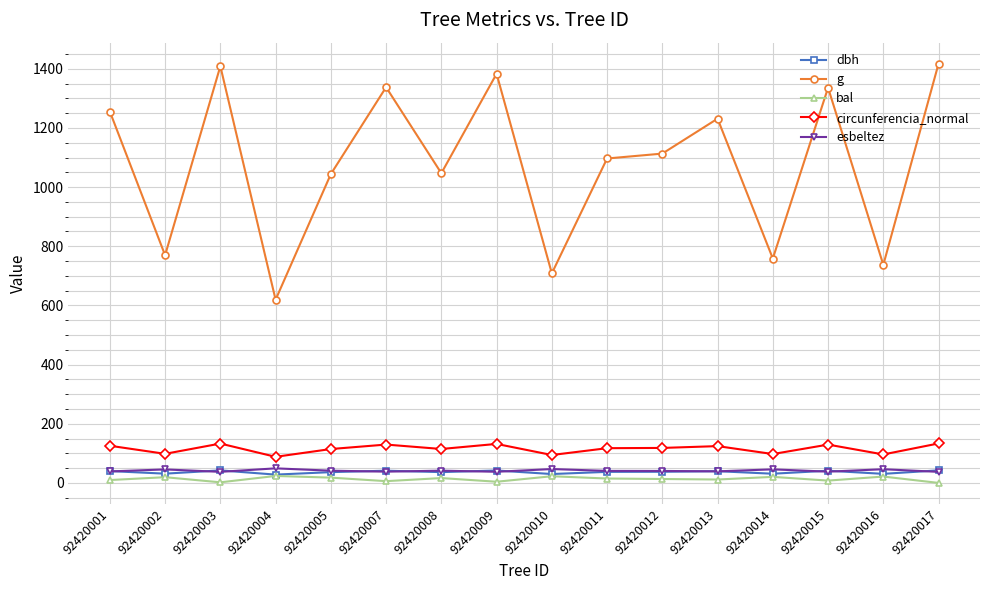

What is the sum of the g values at 92420002 and 92420008?

1816.6